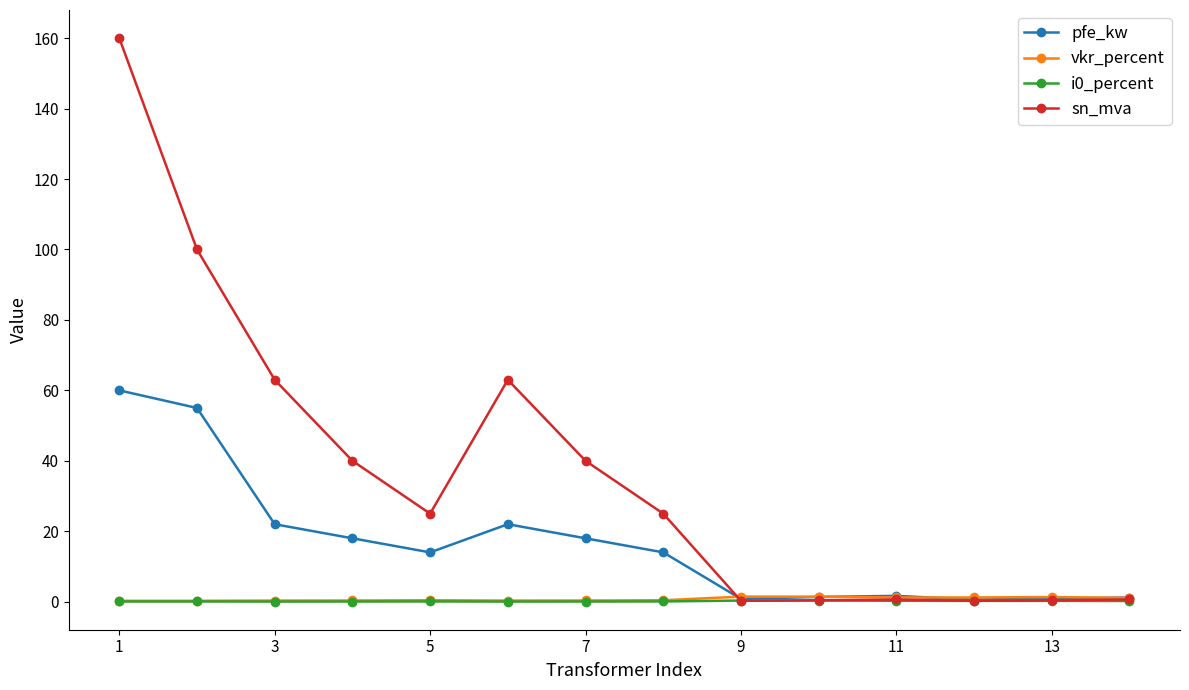

Which series has the widest spread of values?

sn_mva